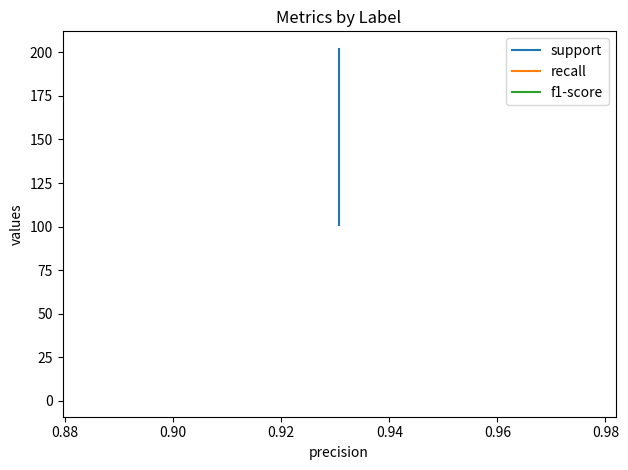

What are all the series names shown in the legend?

support, recall, f1-score